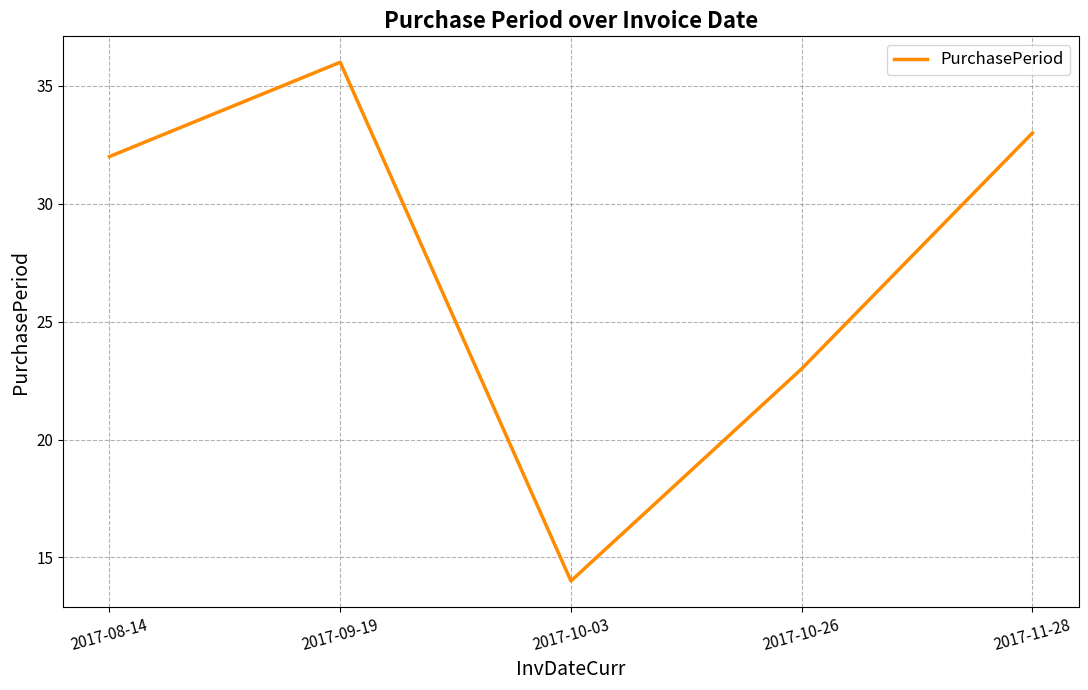

Where is the first local minimum?

2017-10-03